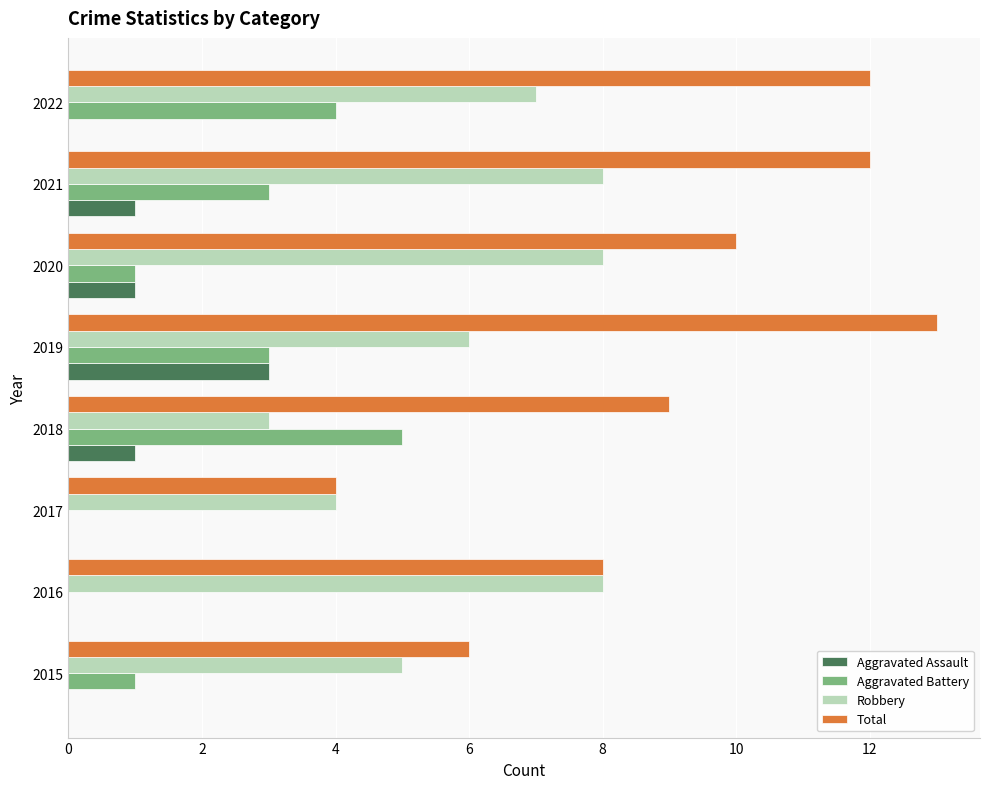

The Aggravated Assault series shows 1 at 2019. True or false?

False